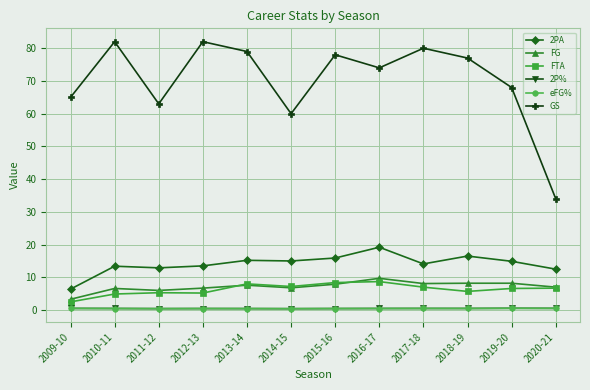

True or false: FTA has a value of 4.9 at 2010-11.

True